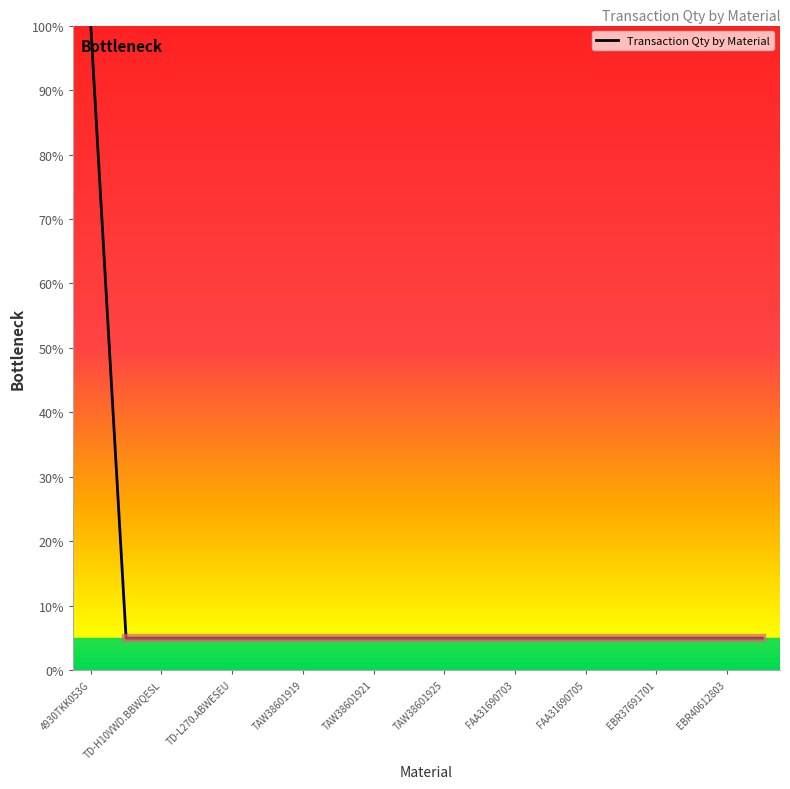

Reading left to right, transcribe all the data shown in this chart.

100	5	5	5	5	5	5	5	5	5	5	5	5	5	5	5	5	5	5	5